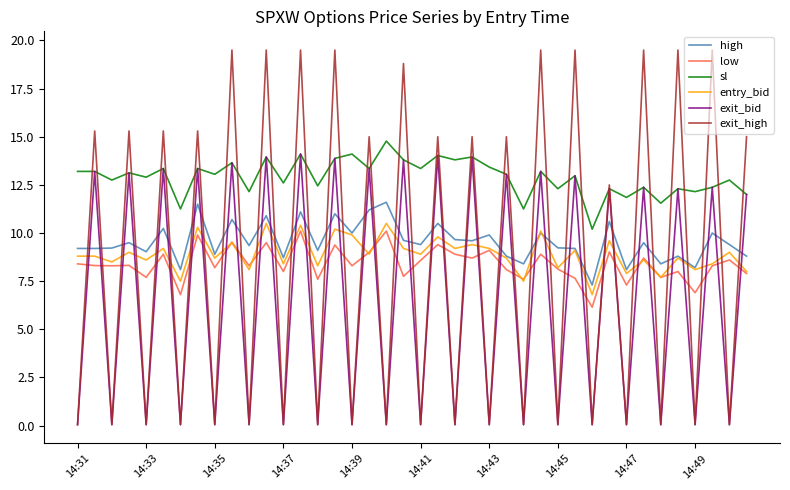

What is the maximum value for high?

11.6